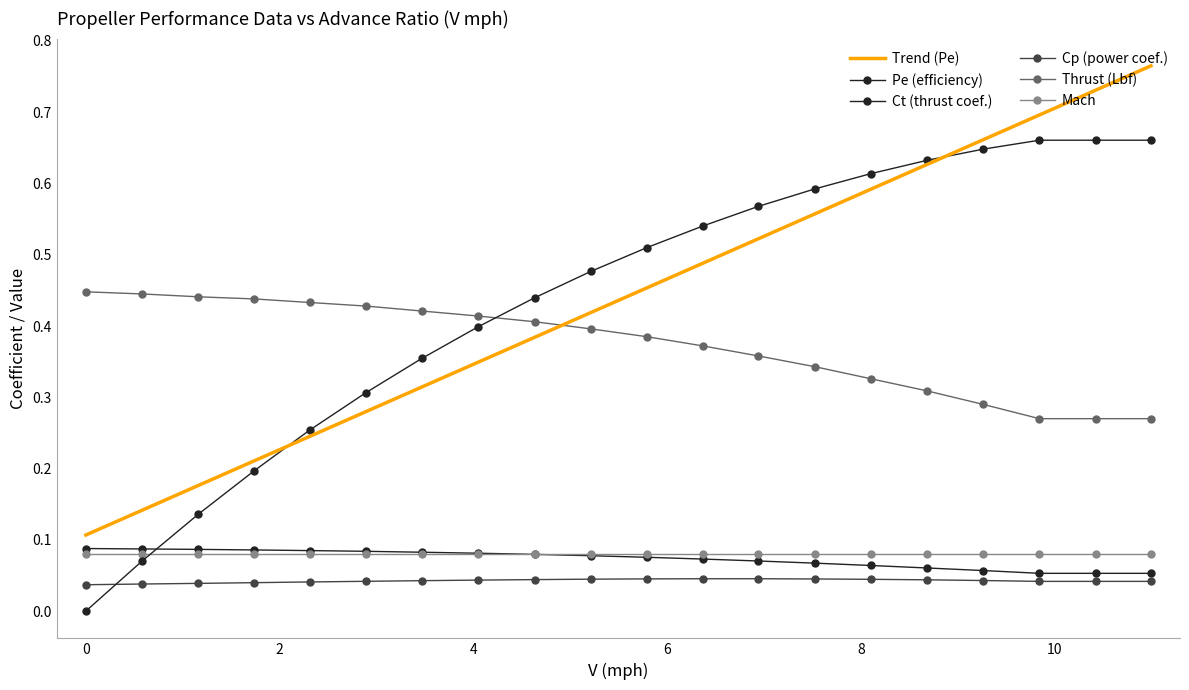

What is the spread (max minus min) of values at 6.94?

0.5